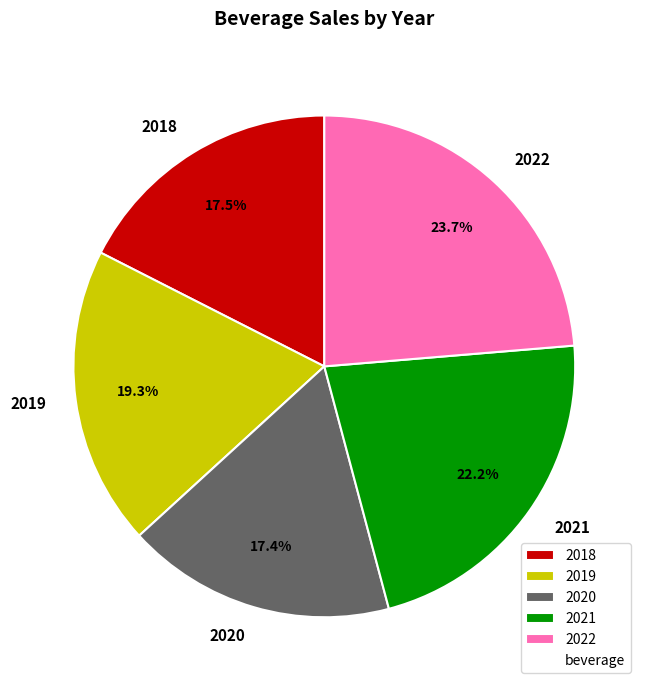

Combined, do 2021 and 2020 account for over 50%?

No